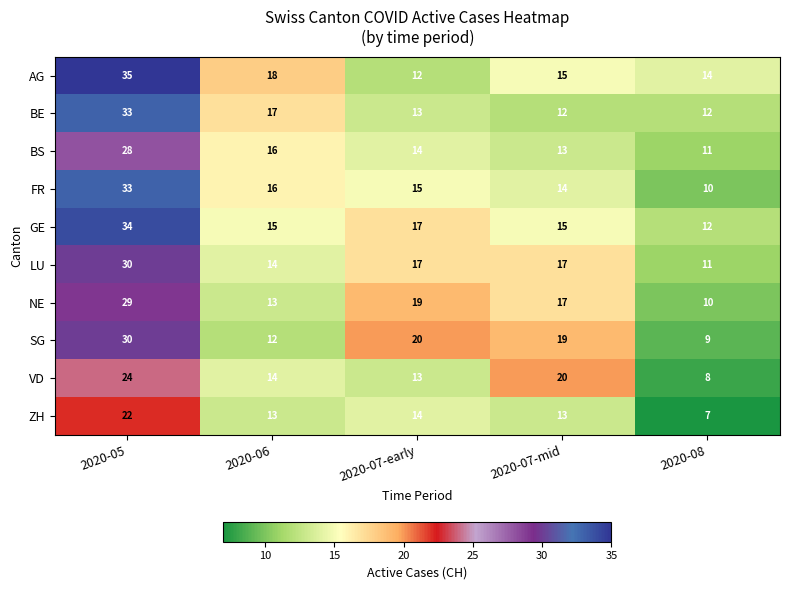

How many values in the LU series are below 17?

2